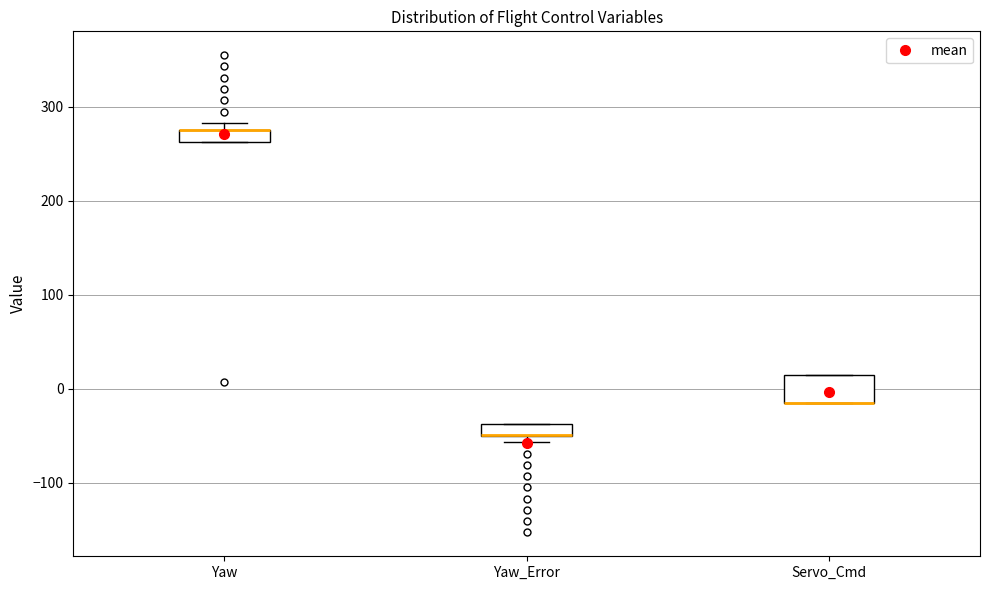

Which box is the tallest, from its lower edge to its upper edge?

Servo_Cmd